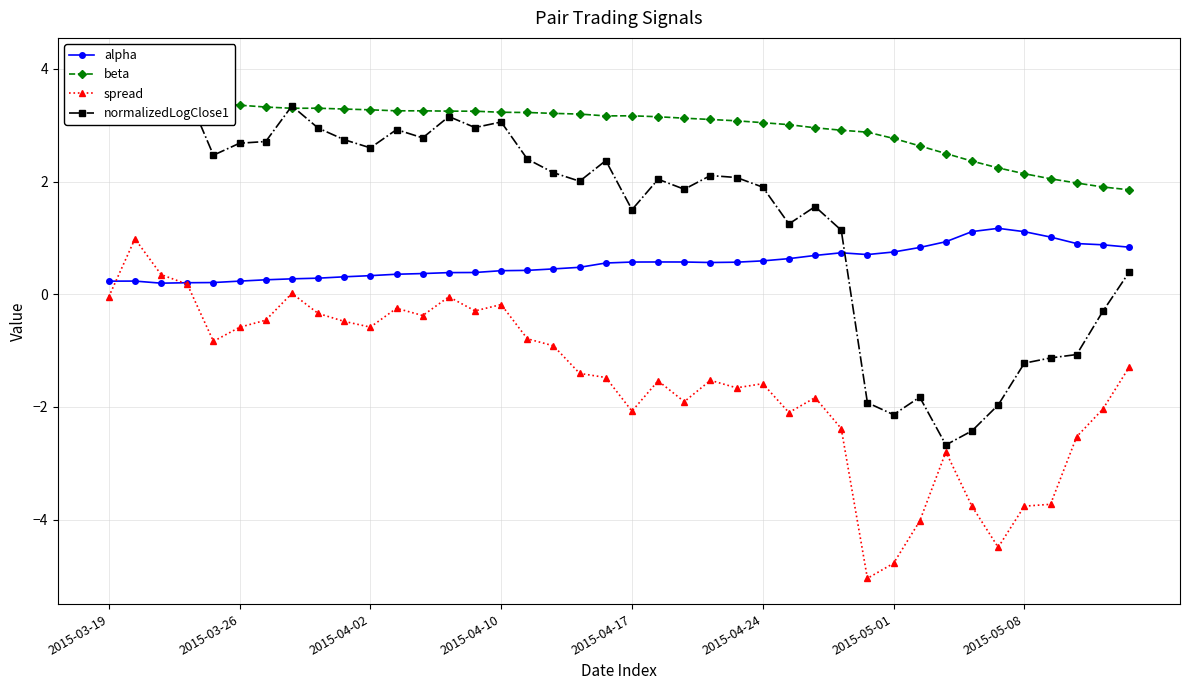

True or false: alpha has more than 1 interior local peaks.

True